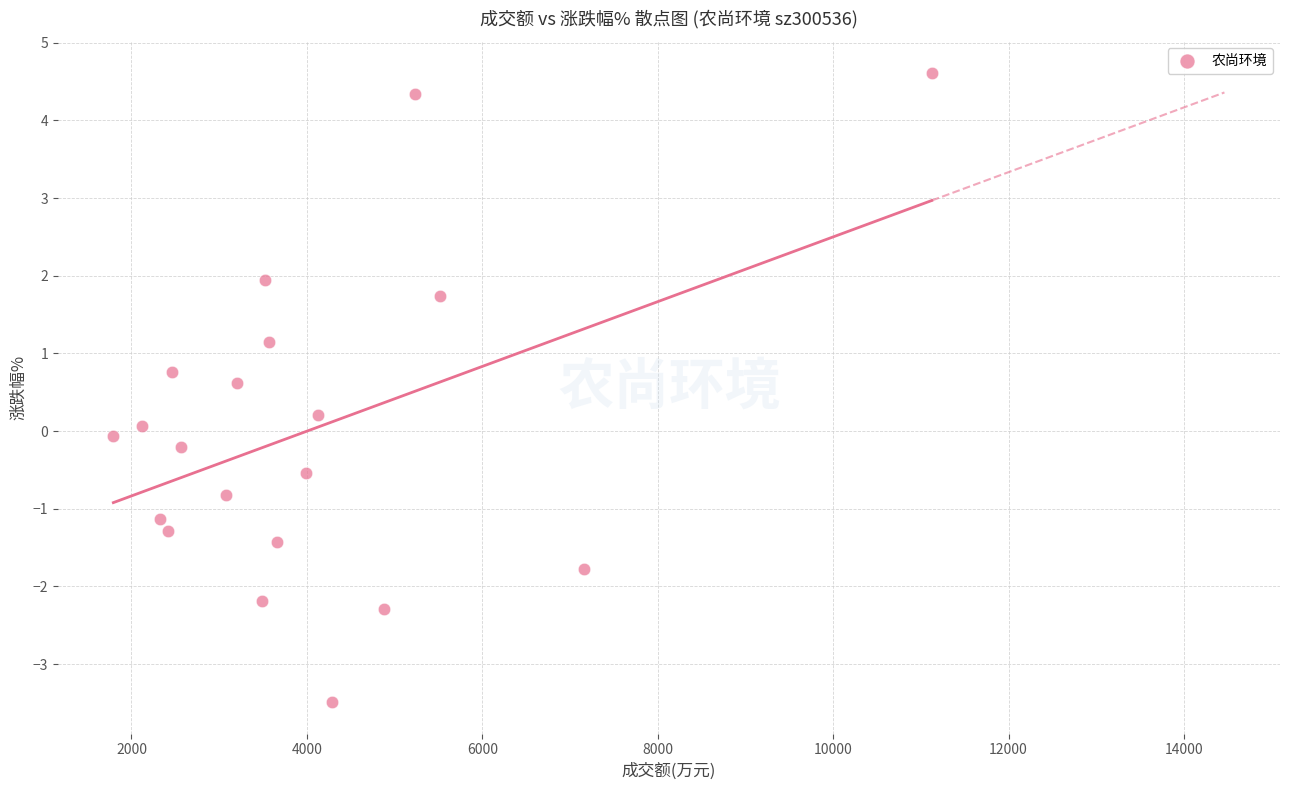

What is the range of Y values (max minus min)?

8.1